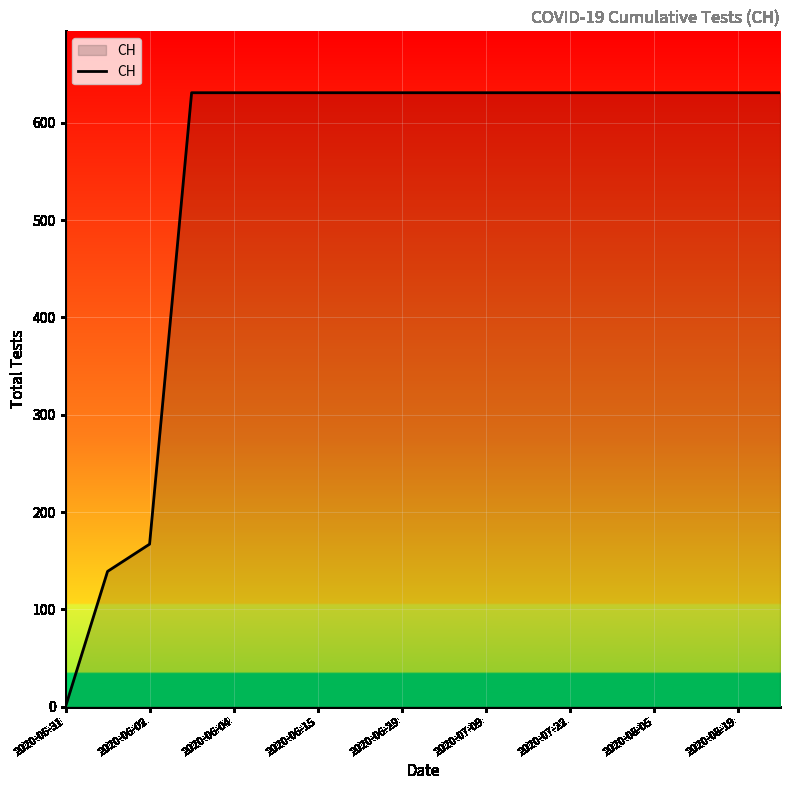

What is the maximum value shown in the chart?

631